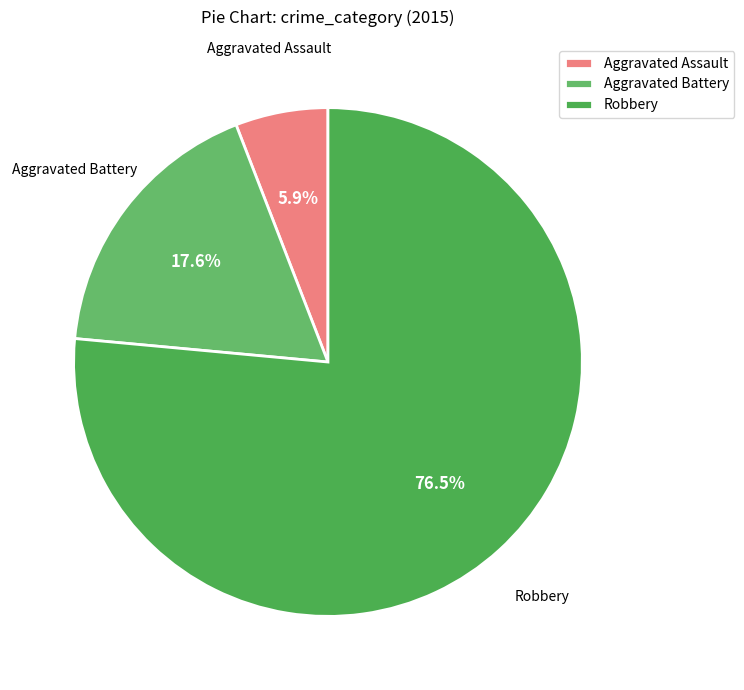

What is the majority slice?

Robbery